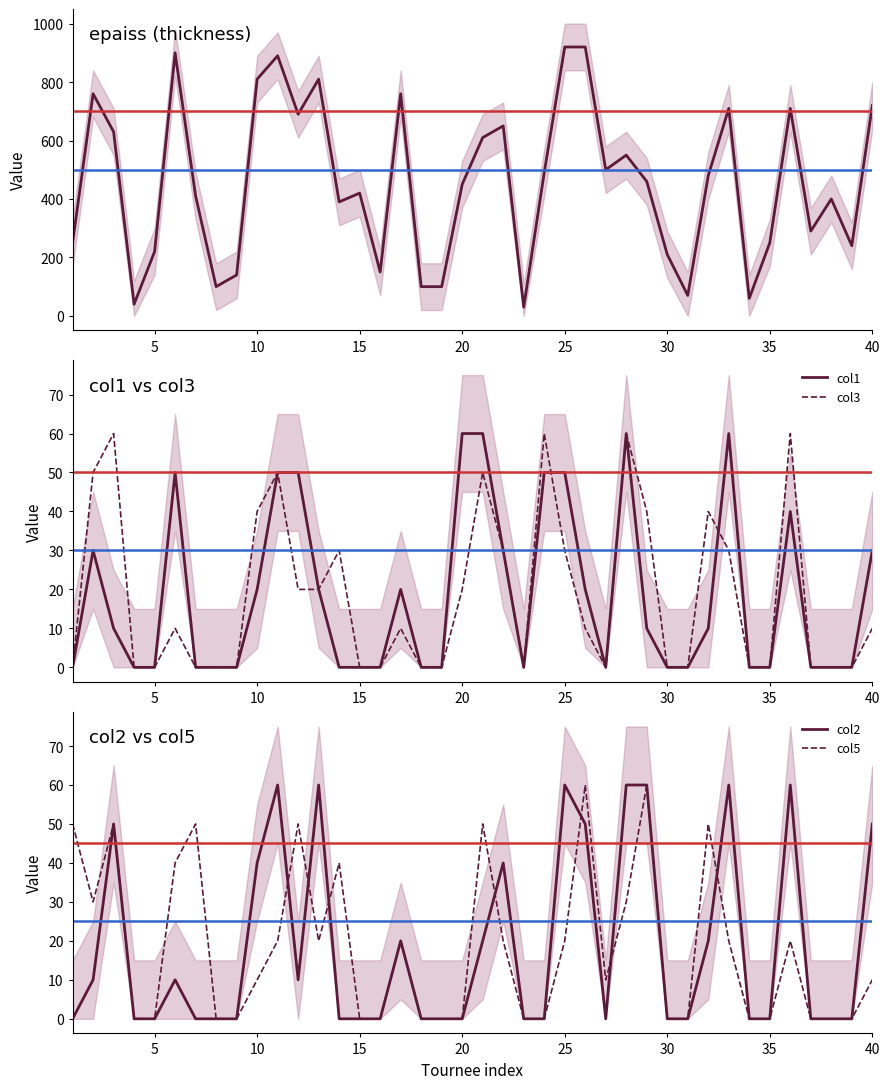

What is the average value of the col2 series?

18